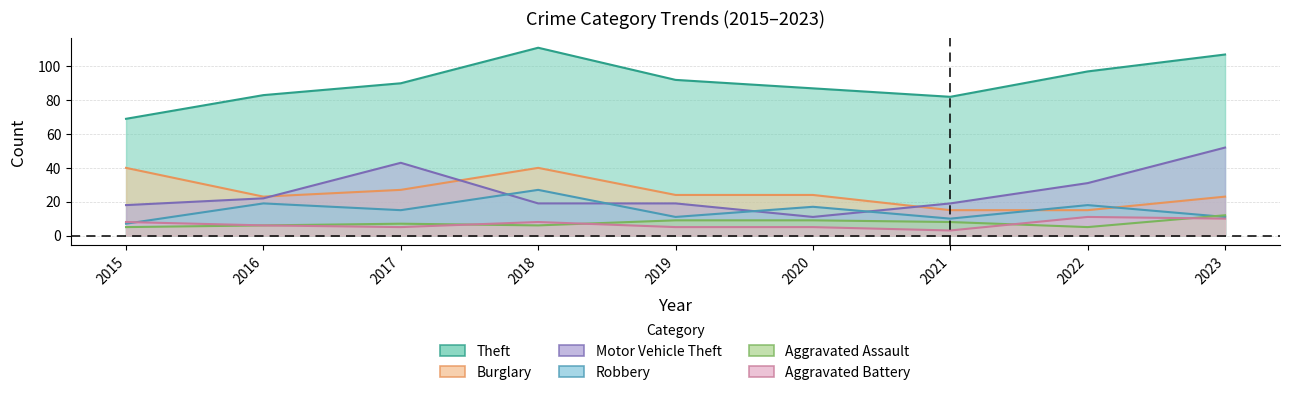

Reading right to left, transcribe all the data shown in this chart.

Theft: 2023=107	2022=97	2021=82	2020=87	2019=92	2018=111	2017=90	2016=83	2015=69
Burglary: 2023=23	2022=15	2021=15	2020=24	2019=24	2018=40	2017=27	2016=23	2015=40
Motor Vehicle Theft: 2023=52	2022=31	2021=19	2020=11	2019=19	2018=19	2017=43	2016=22	2015=18
Robbery: 2023=11	2022=18	2021=10	2020=17	2019=11	2018=27	2017=15	2016=19	2015=7
Aggravated Assault: 2023=12	2022=5	2021=8	2020=9	2019=9	2018=6	2017=7	2016=6	2015=5
Aggravated Battery: 2023=10	2022=11	2021=3	2020=5	2019=5	2018=8	2017=5	2016=6	2015=8